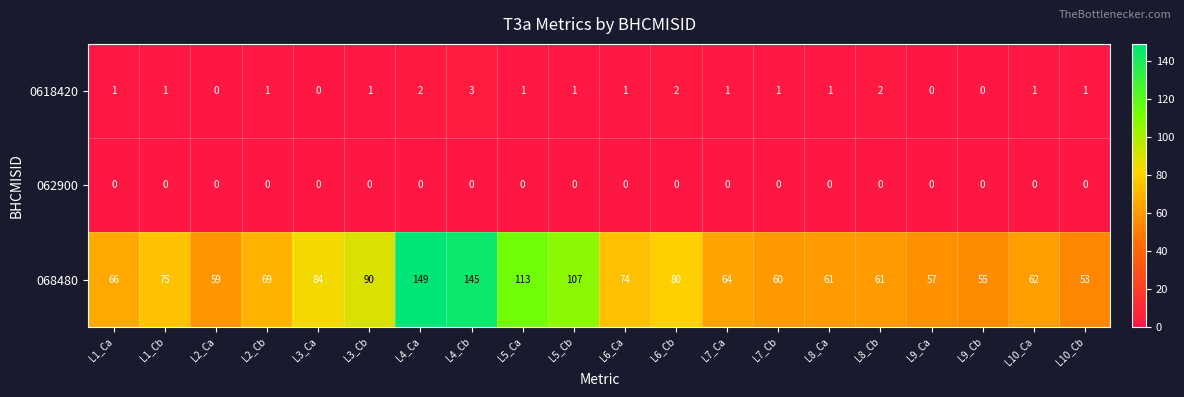

List the series in order of their peak value, lowest first.

062900, 0618420, 068480